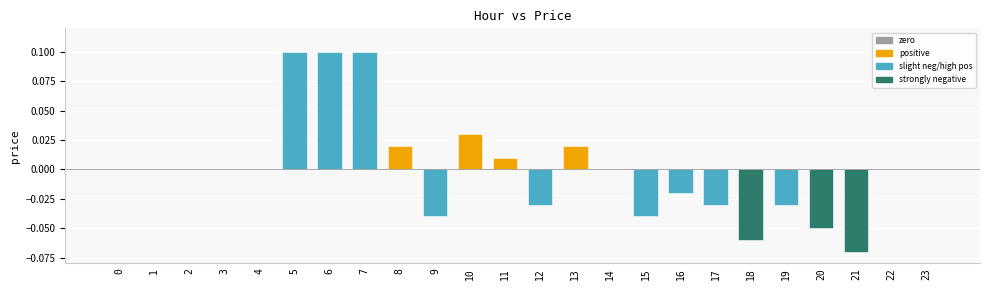

Is it true that the value at 0 is 0.0?

True